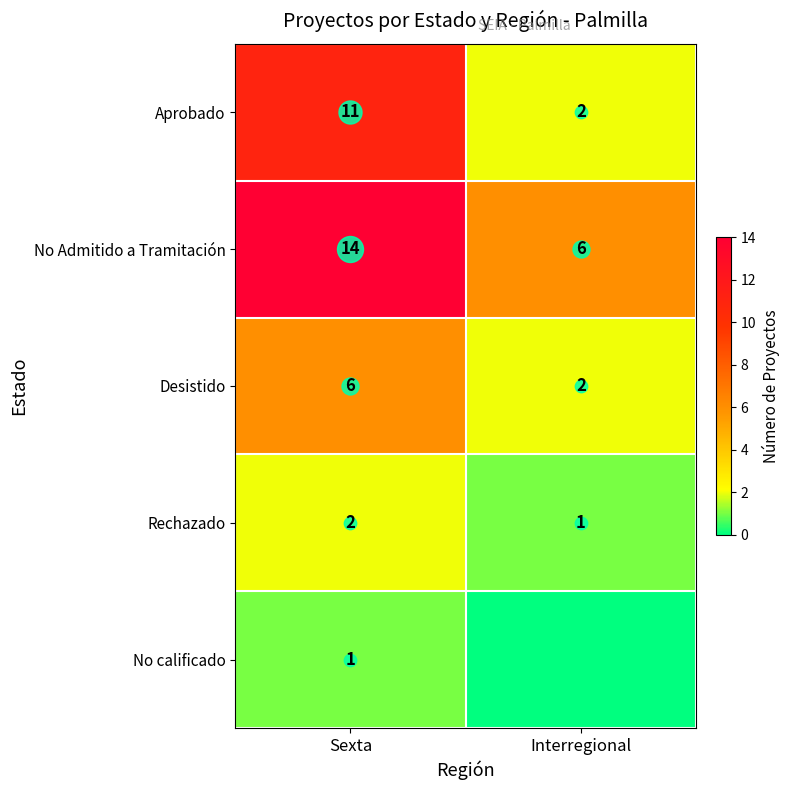

Is it true that No calificado equals 1 at Interregional?

False